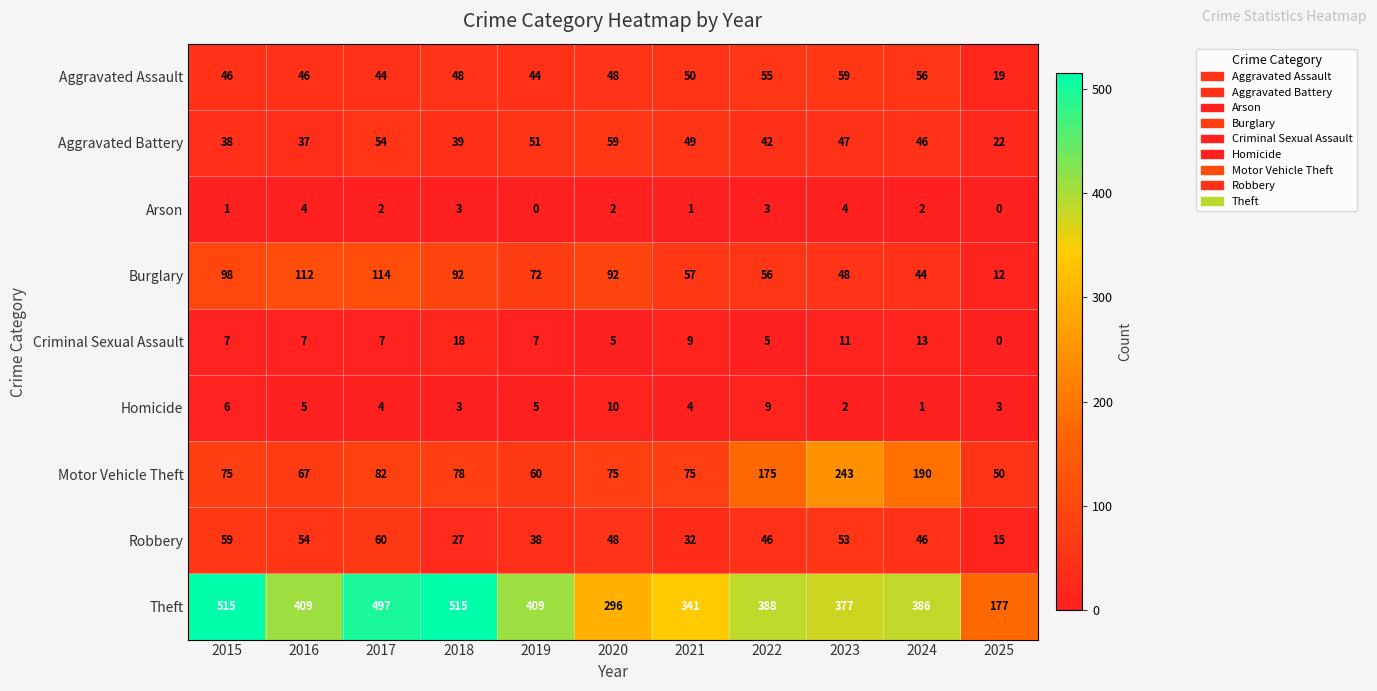

The value of Arson at 2022 is 2. True or false?

False